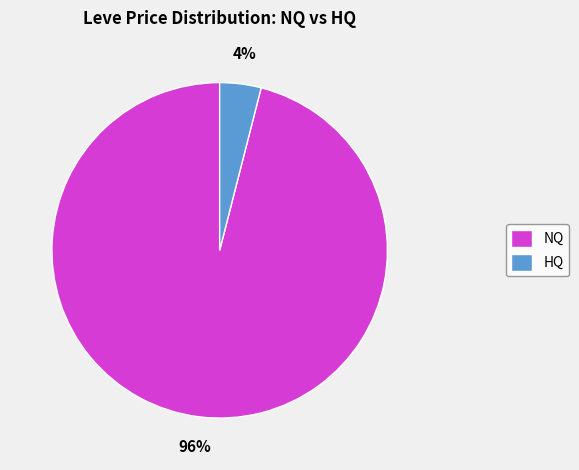

Is there a majority slice in this chart?

Yes